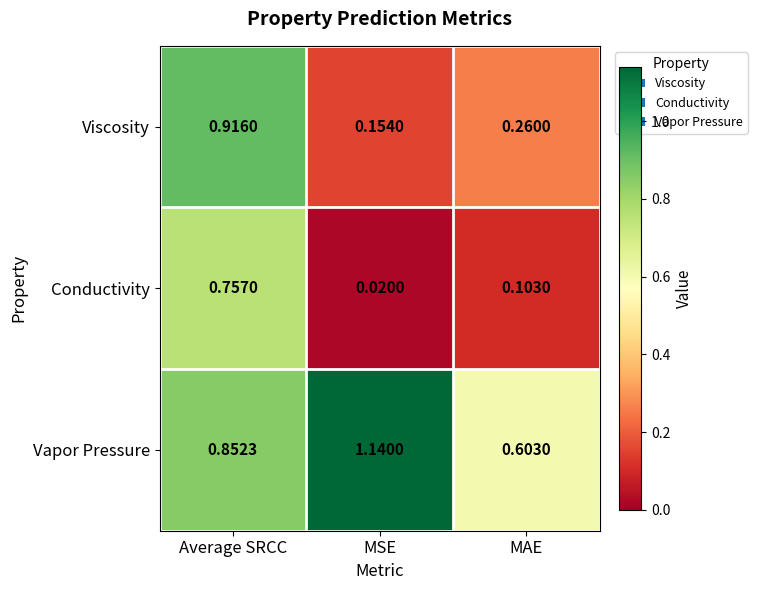

Which series has the largest total across all categories?

Vapor Pressure